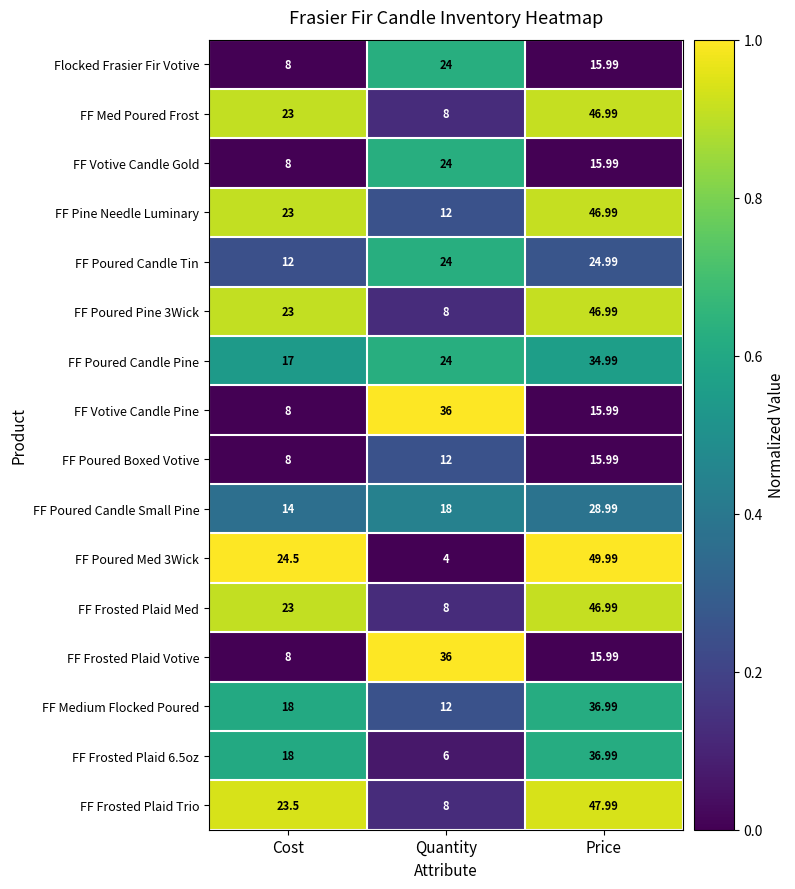

Which label corresponds to the largest value in the chart?

Price